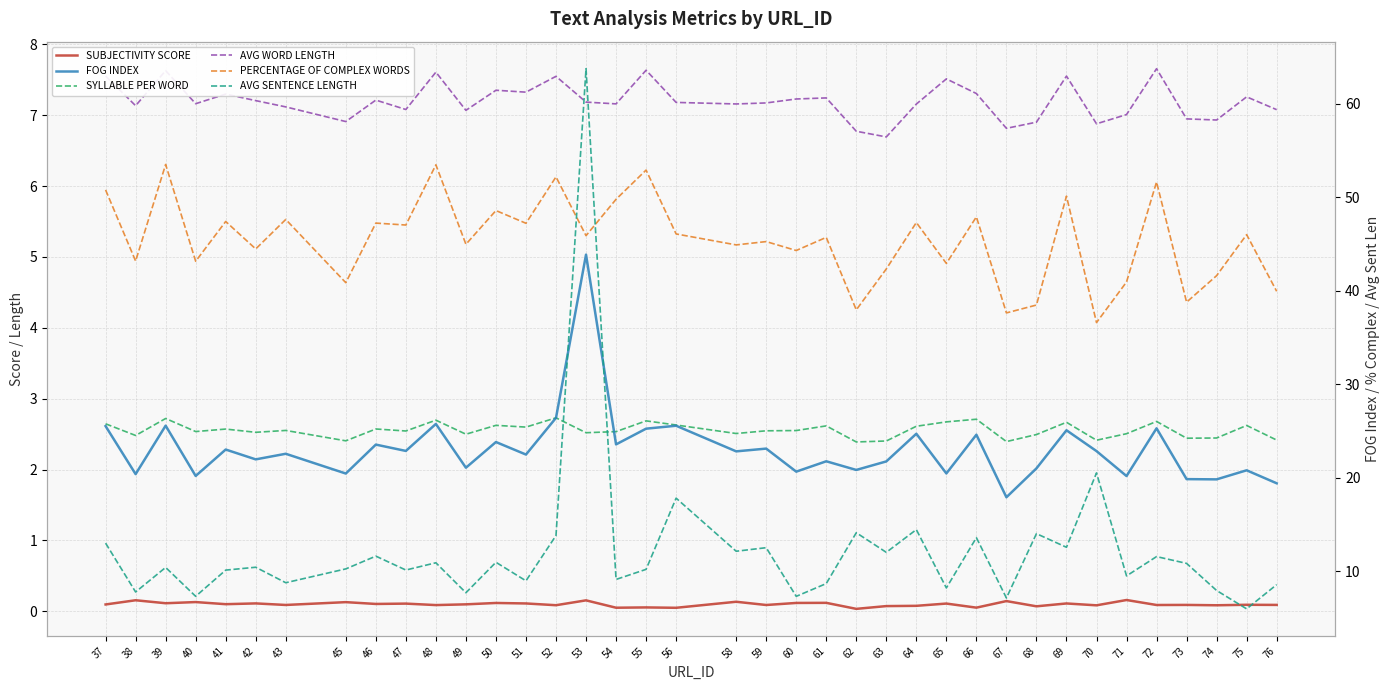

How many interior local valleys does the AVG SENTENCE LENGTH series have?

15